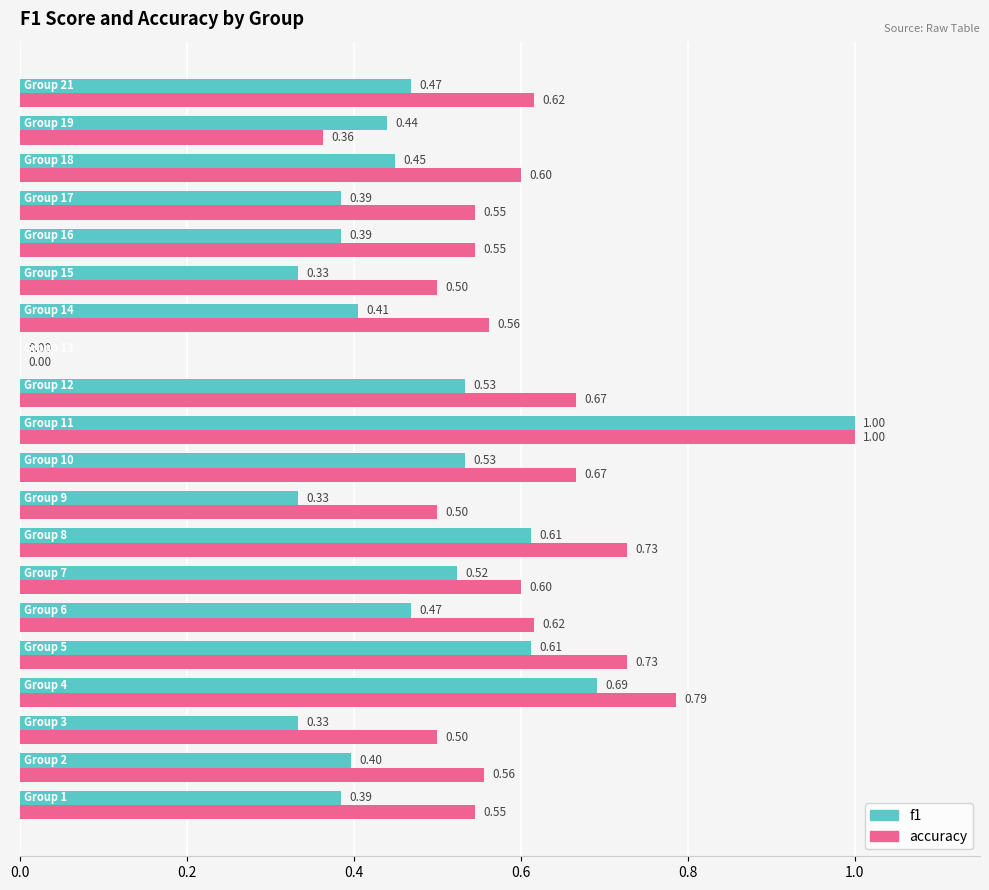

Which series has the largest total across all categories?

accuracy